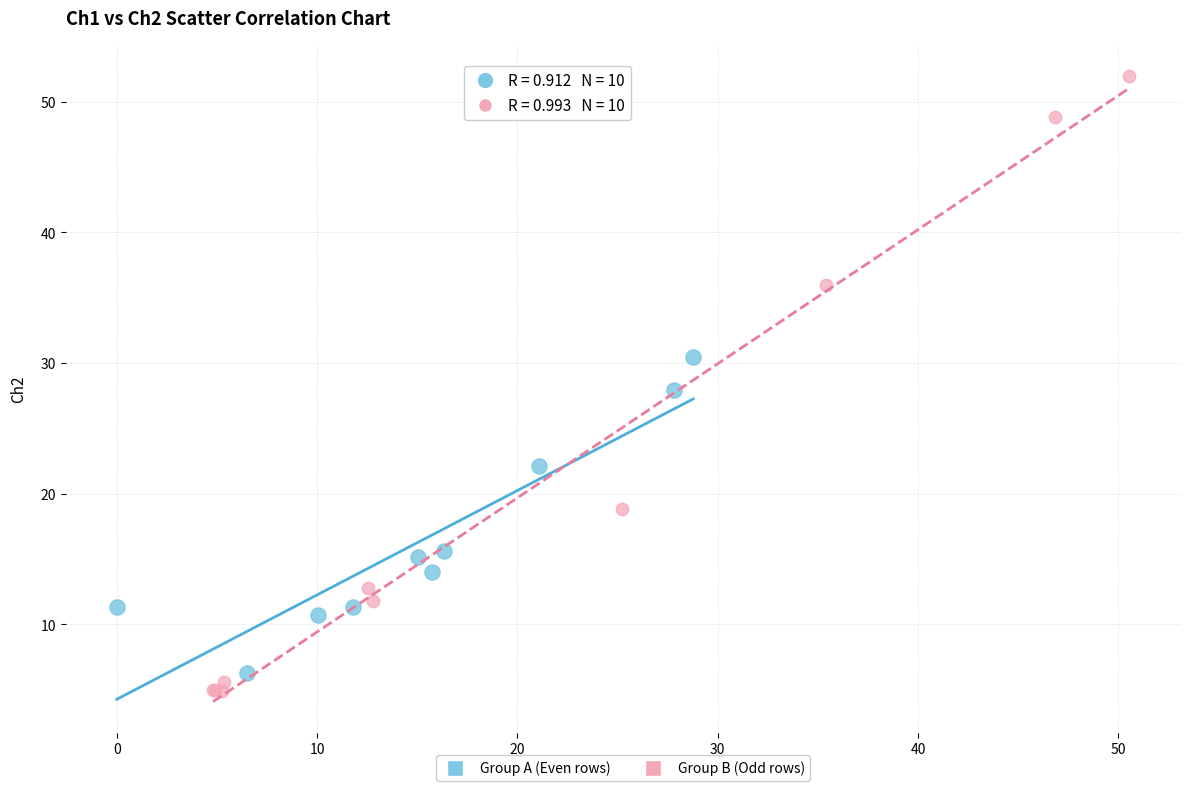

What are all the series names shown in the legend?

Group A (Even rows), Group B (Odd rows)